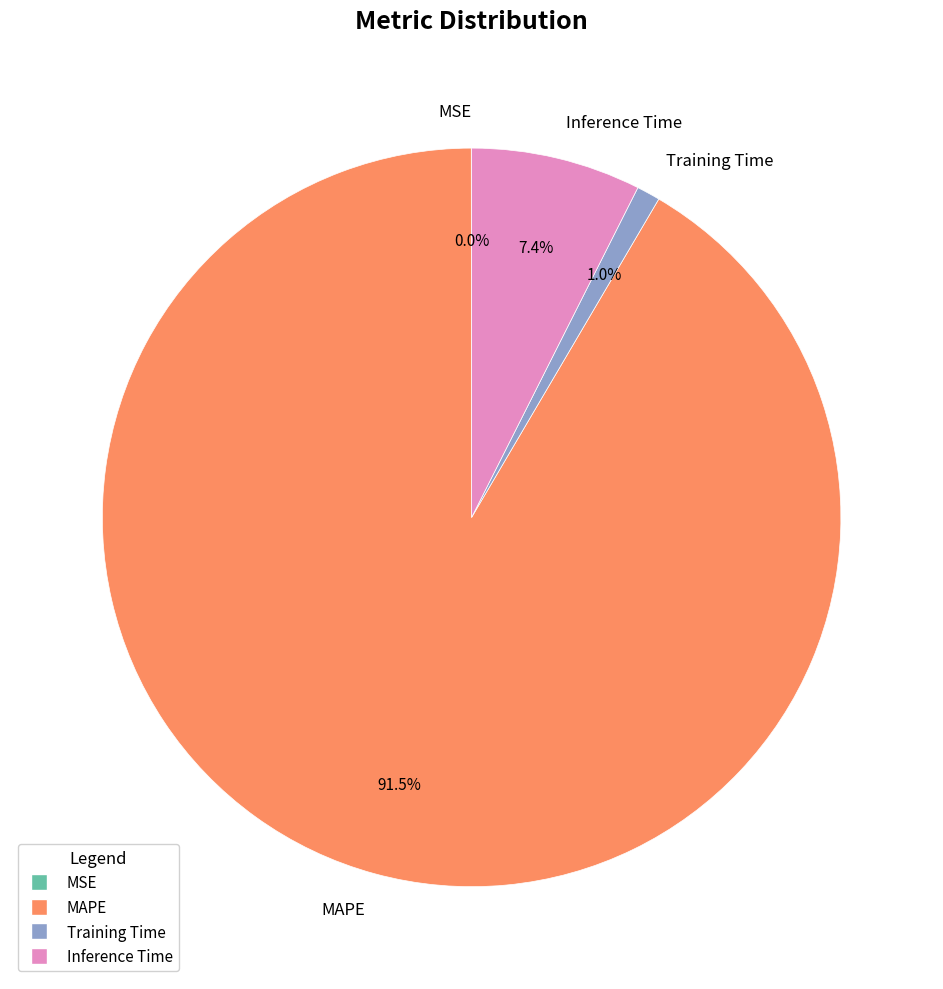

Is it true that MAPE is 79% of the pie?

False